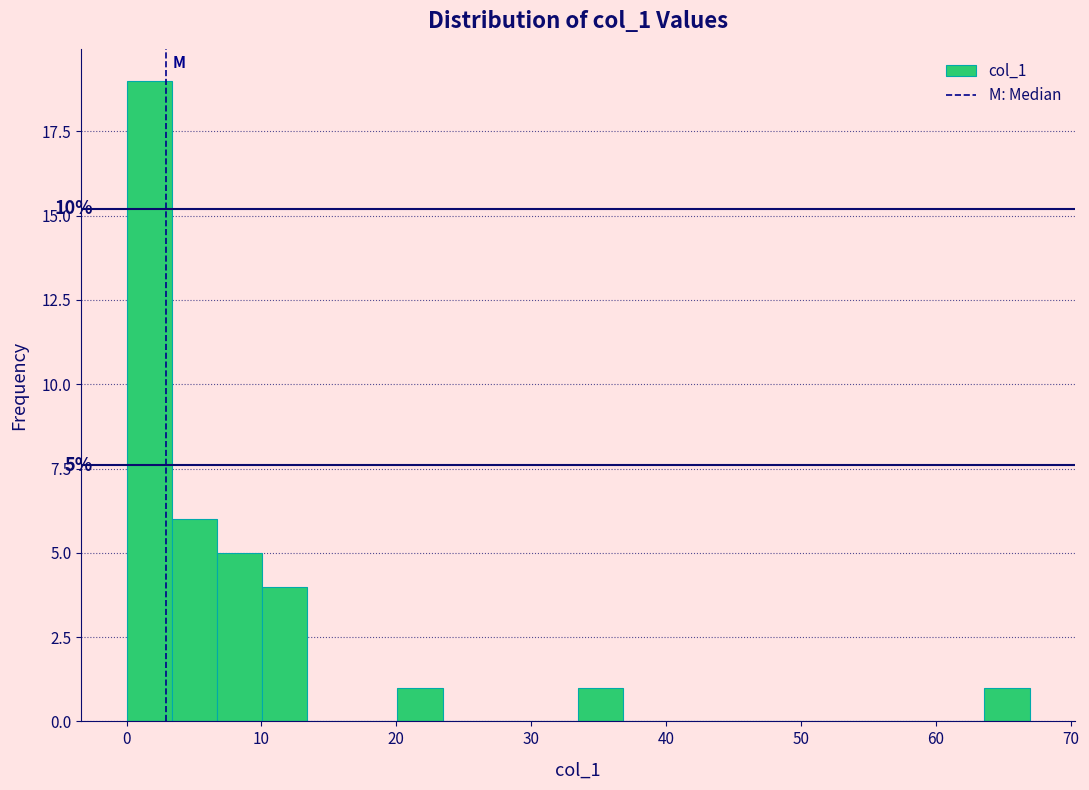

Around what value on the x-axis is the tallest bar? Give the approximate position of its centre, as read against the axis.

2